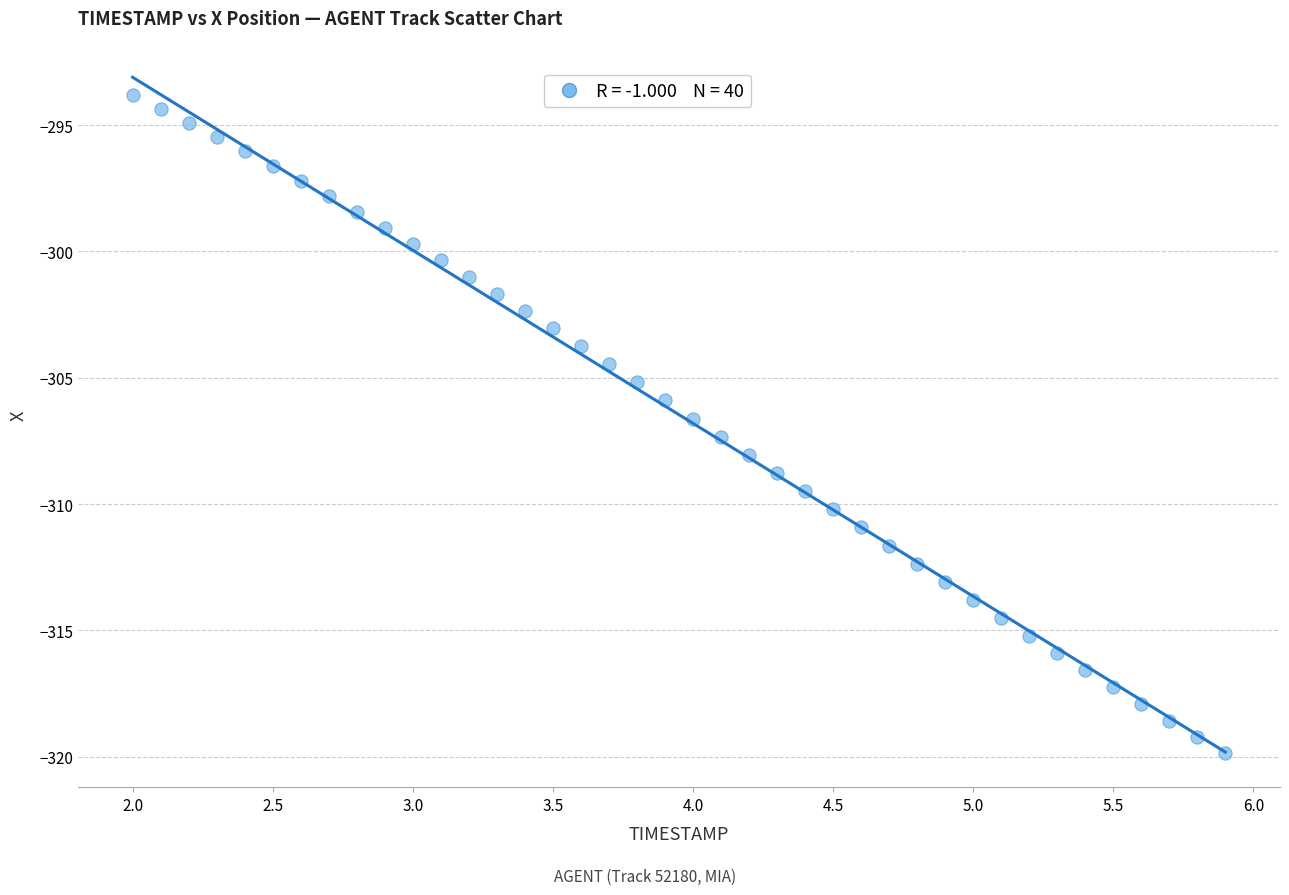

What is the range of Y values (max minus min)?

26.0